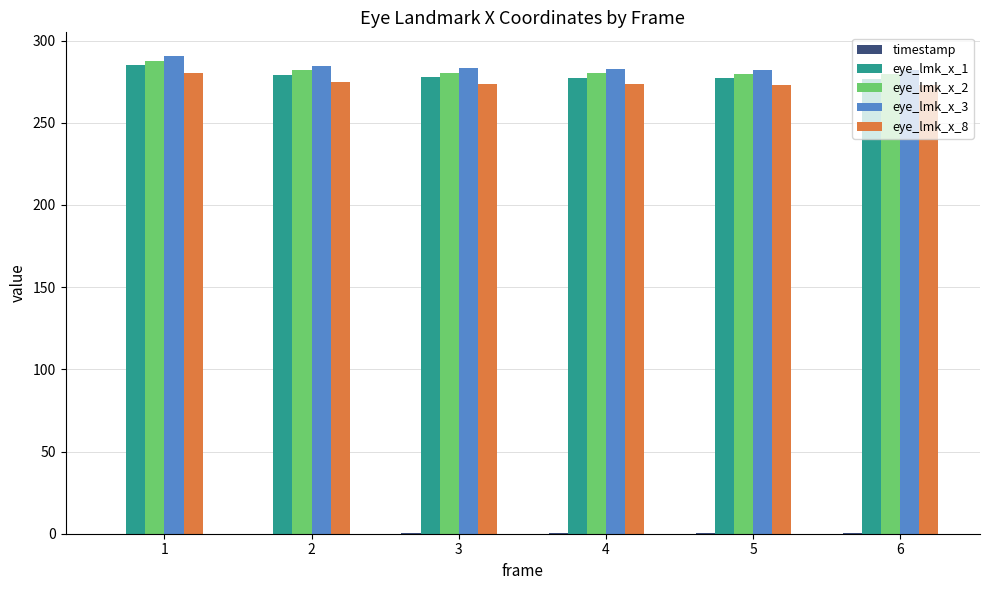

What is the maximum value for eye_lmk_x_8?

280.3